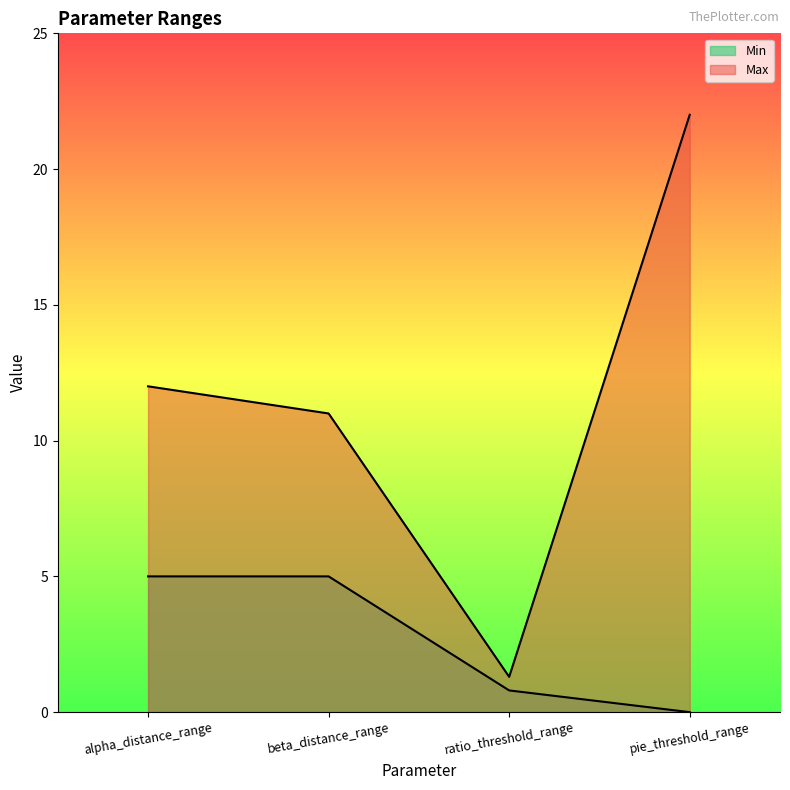

Reading left to right, transcribe all the data shown in this chart.

Min: alpha_distance_range=5.0	beta_distance_range=5.0	ratio_threshold_range=0.8	pie_threshold_range=0.0
Max: alpha_distance_range=12.0	beta_distance_range=11.0	ratio_threshold_range=1.3	pie_threshold_range=22.0